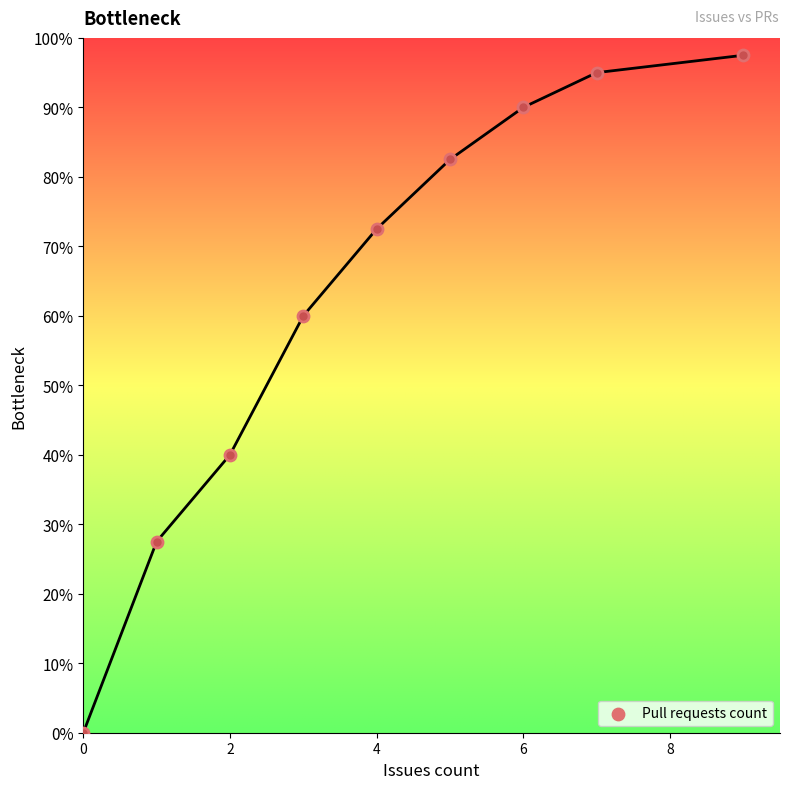

What Y value in the scatter plot is closest to 48?

40.0